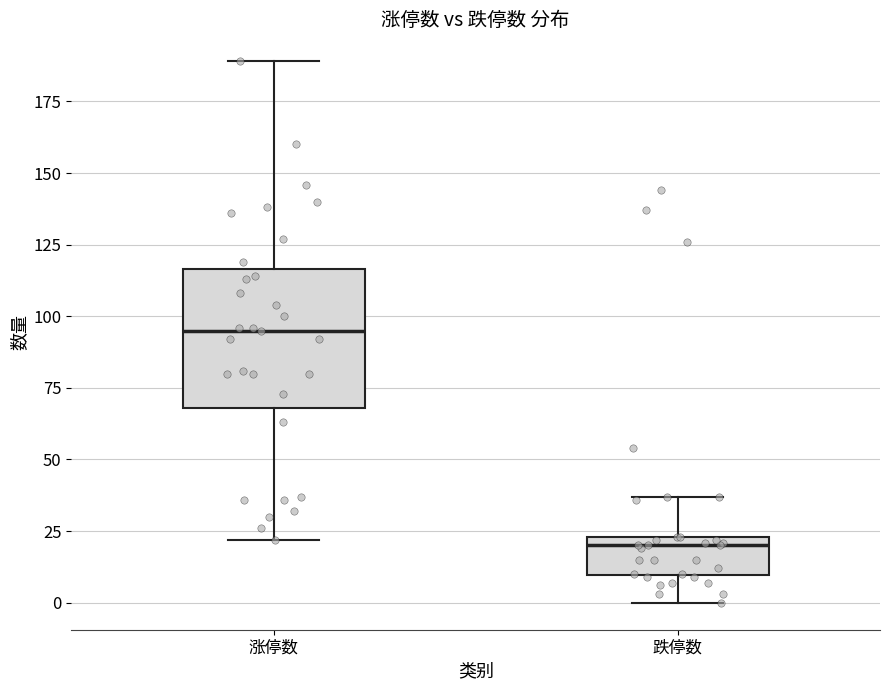

Which box's median line is the lowest?

跌停数